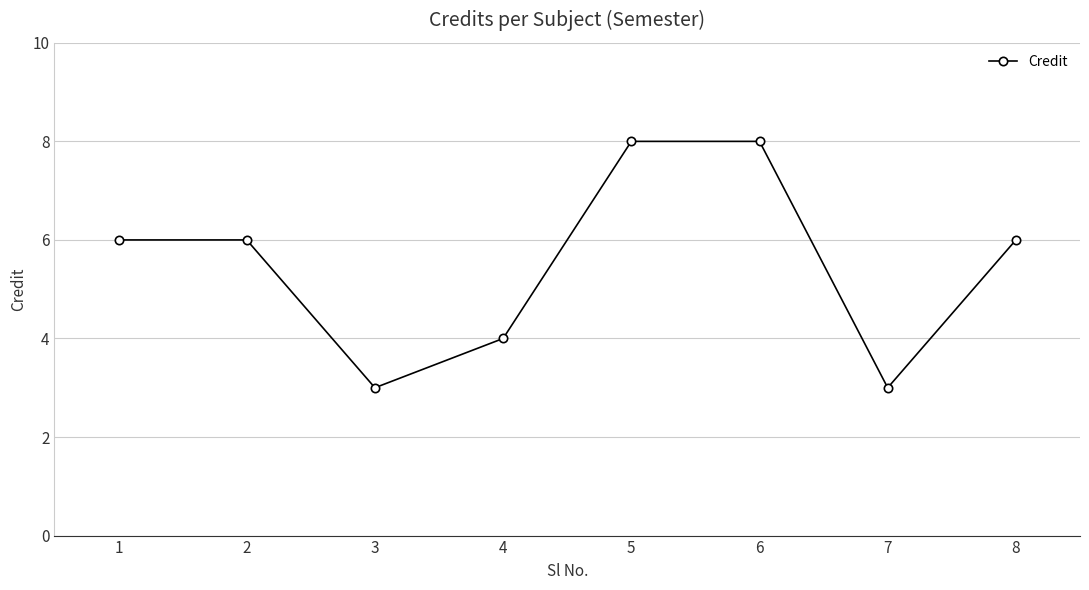

How many data points does each series have?

8